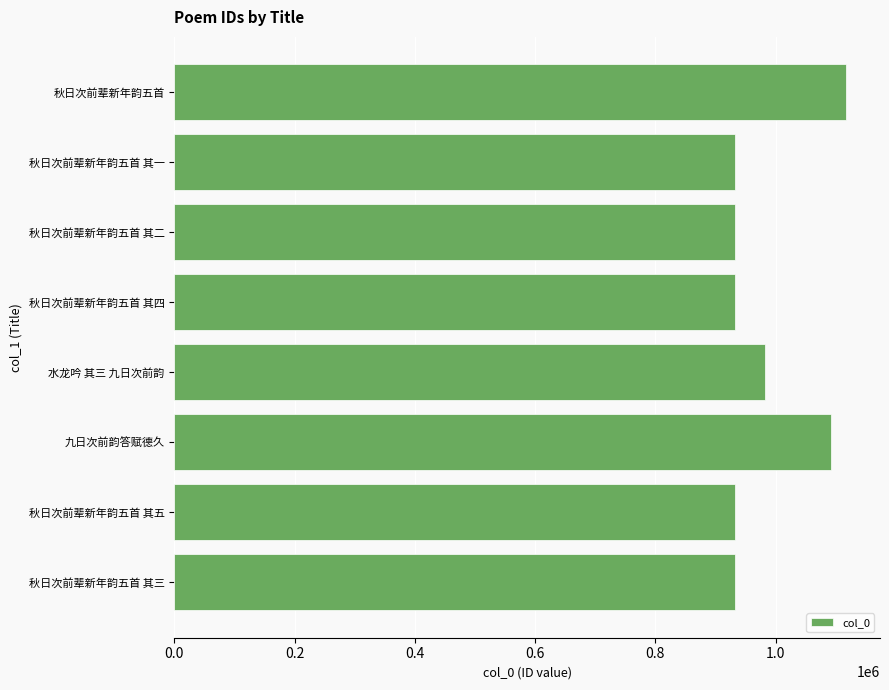

Approximately how many times larger is the value at 秋日次前辈新年韵五首 其四 compared to 九日次前韵答赋德久?

0.9